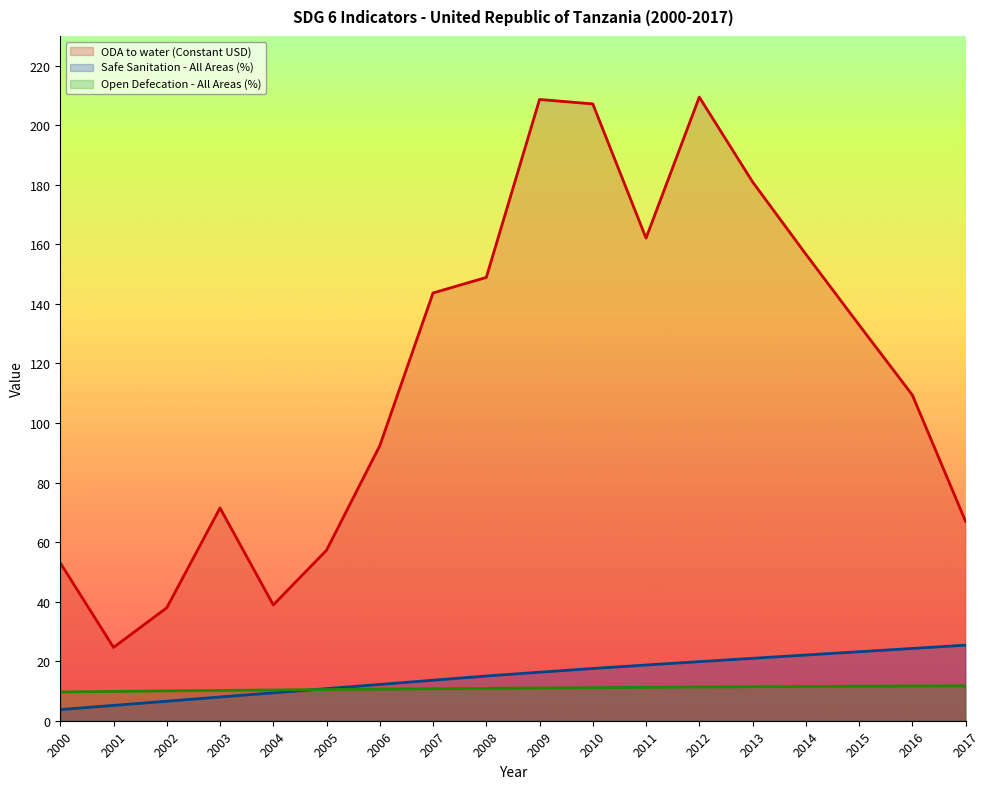

True or false: ODA to water (Constant USD) and Open Defecation - All Areas (%) intersect in this chart.

False